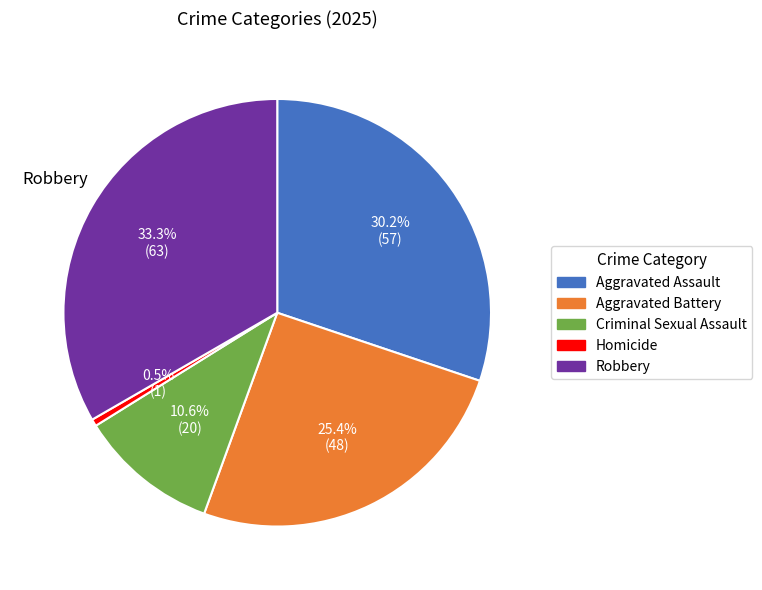

Is Criminal Sexual Assault the majority of the pie?

No